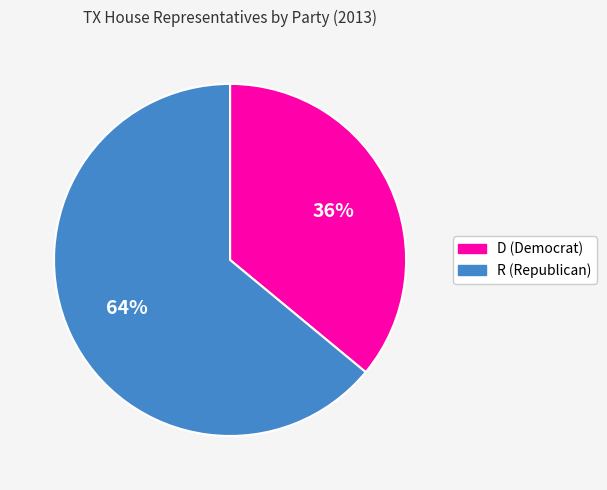

To the nearest percent, what is the combined percentage of R and D?

100%